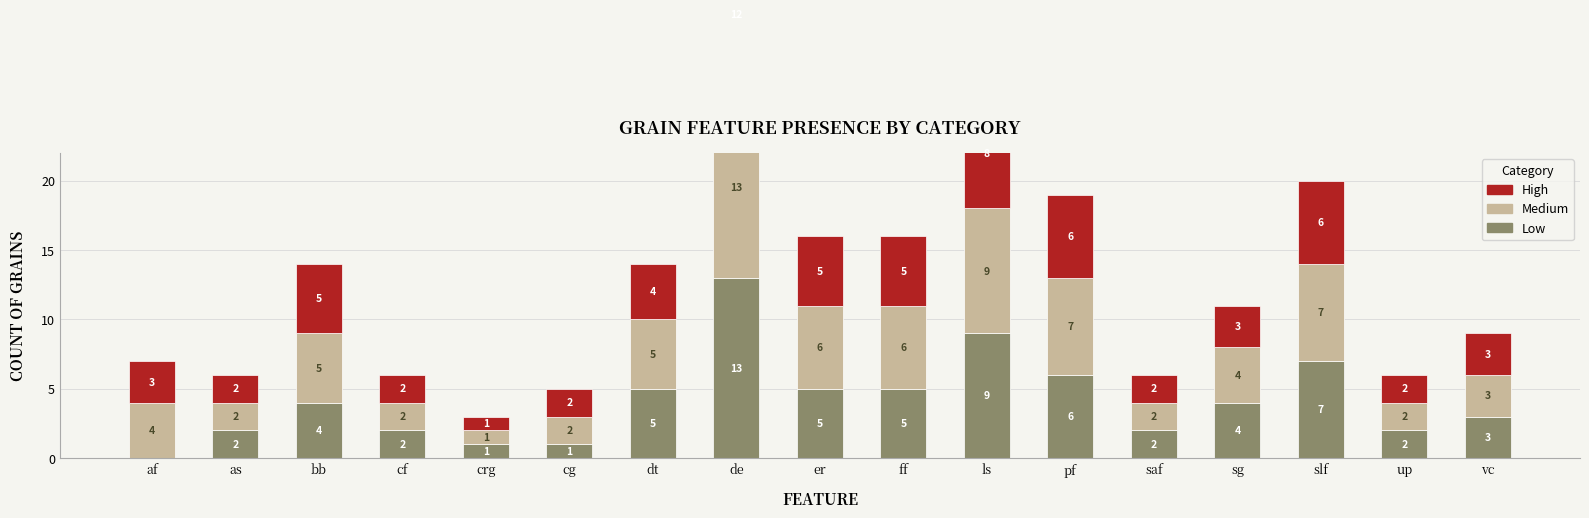

Reading left to right, transcribe all the data shown in this chart.

low: 0	2	4	2	1	1	5	13	5	5	9	6	2	4	7	2	3
med: 4	2	5	2	1	2	5	13	6	6	9	7	2	4	7	2	3
high: 3	2	5	2	1	2	4	12	5	5	8	6	2	3	6	2	3